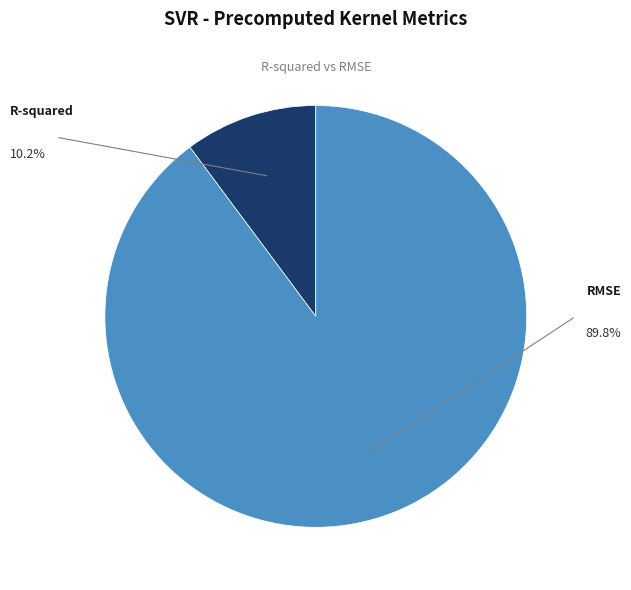

True or false: RMSE accounts for 98% of the total.

False